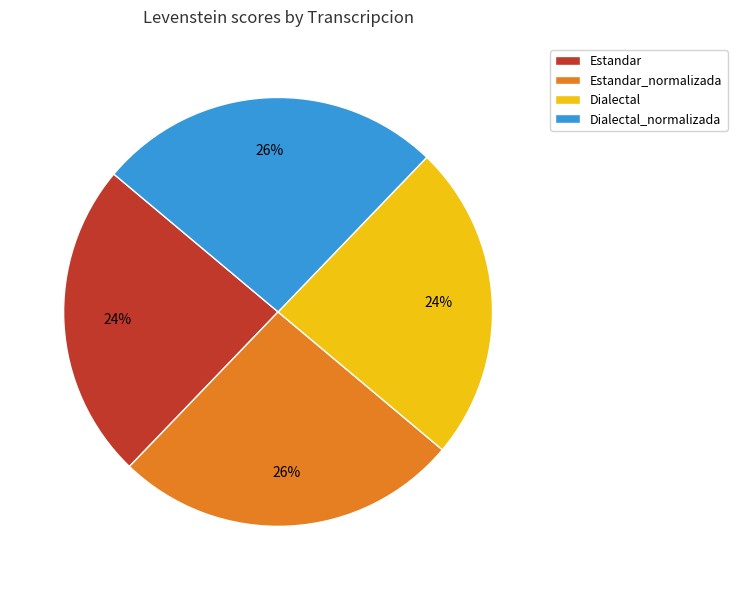

To the nearest percent, what percentage of the pie is Estandar?

24%